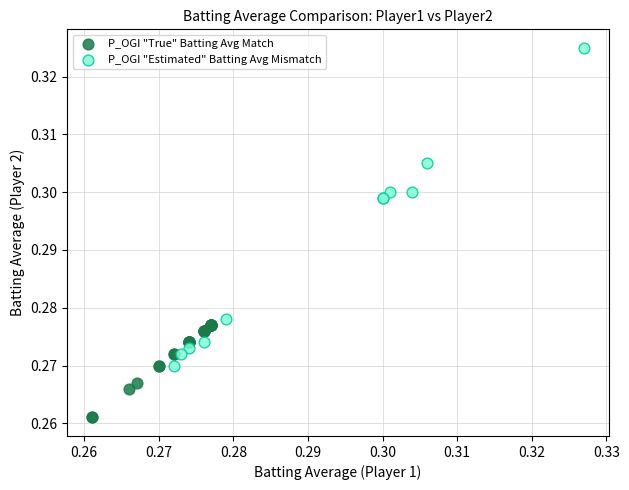

Which series reaches the minimum Y coordinate?

P_OGI "True" Batting Avg Match